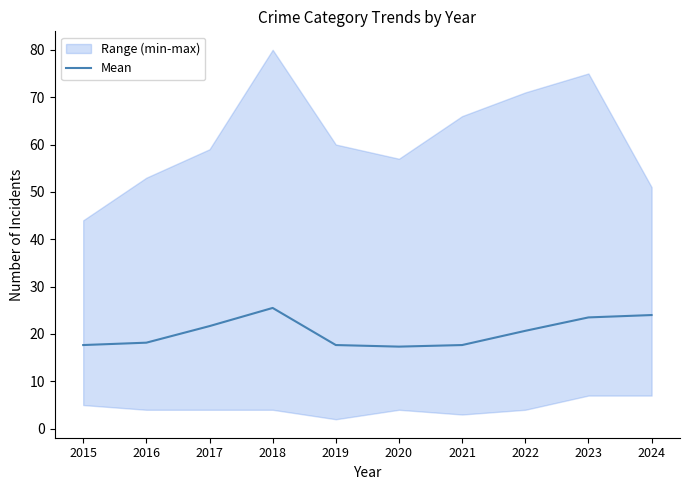

Reading left to right, extract all data points from this chart.

17.7	18.2	21.7	25.5	17.7	17.3	17.7	20.7	23.5	24.0